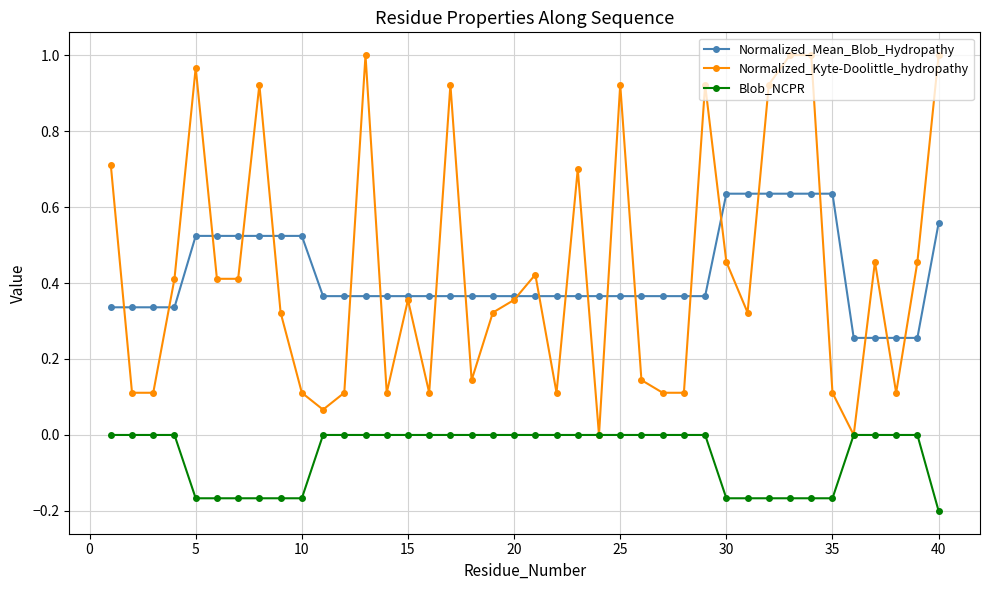

What are all the series names shown in the legend?

Normalized_Mean_Blob_Hydropathy, Normalized_Kyte-Doolittle_hydropathy, Blob_NCPR